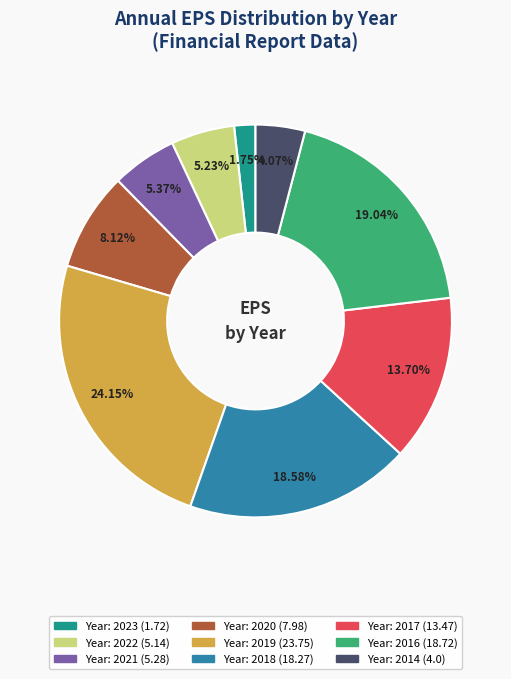

Is there any slice that represents more than half of the pie?

No